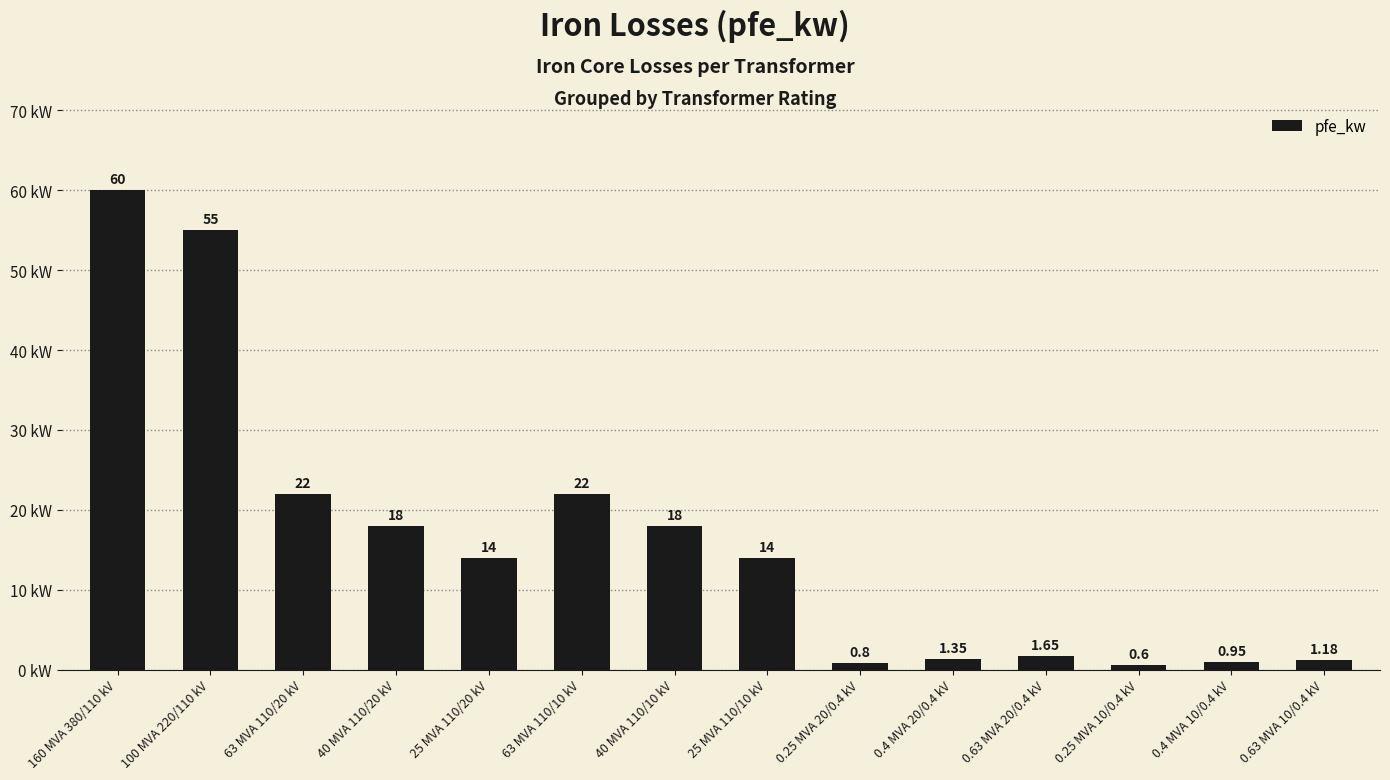

Which has a higher value, 0.4 MVA 20/0.4 kV or 25 MVA 110/20 kV?

25 MVA 110/20 kV